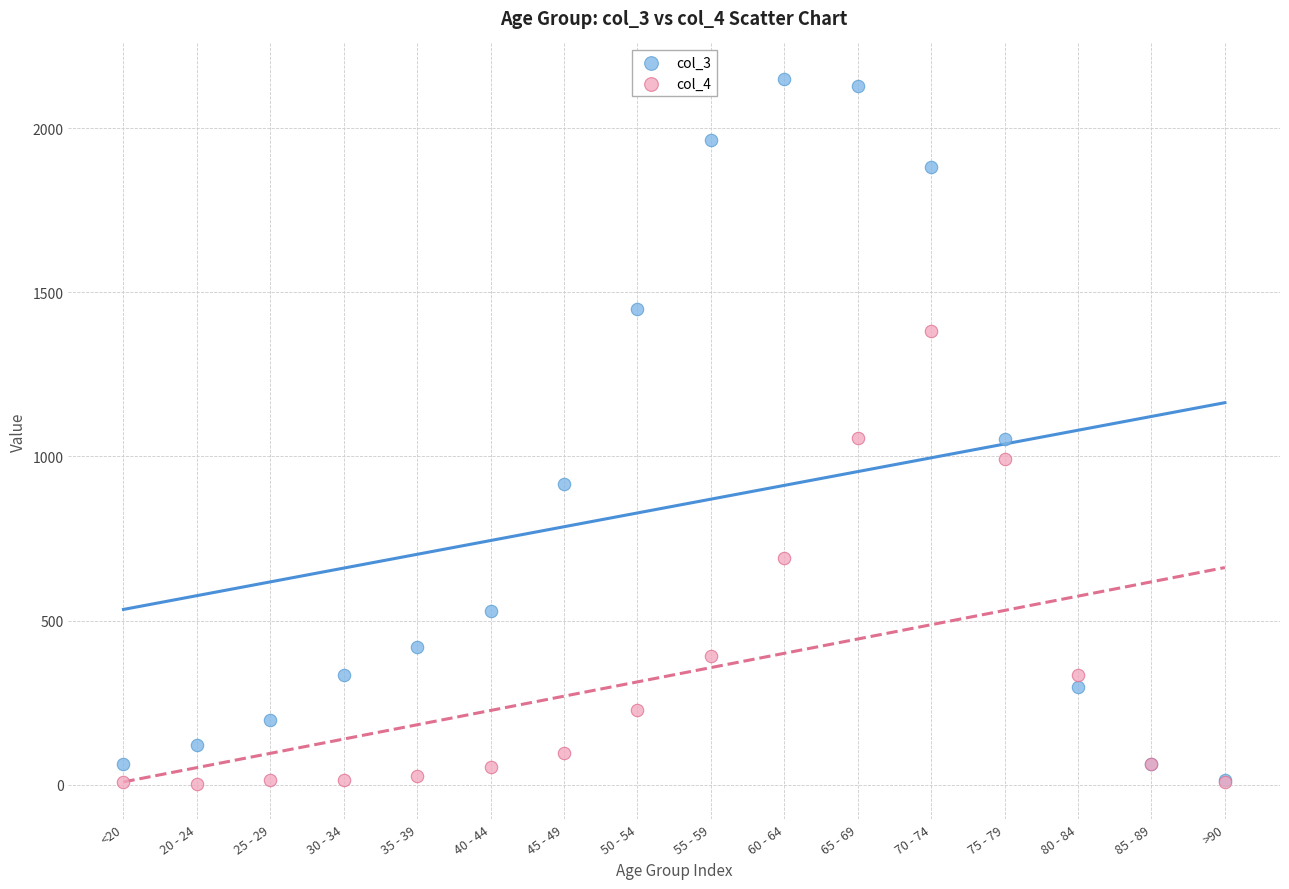

Which series has the largest Y range (max minus min)?

col_3